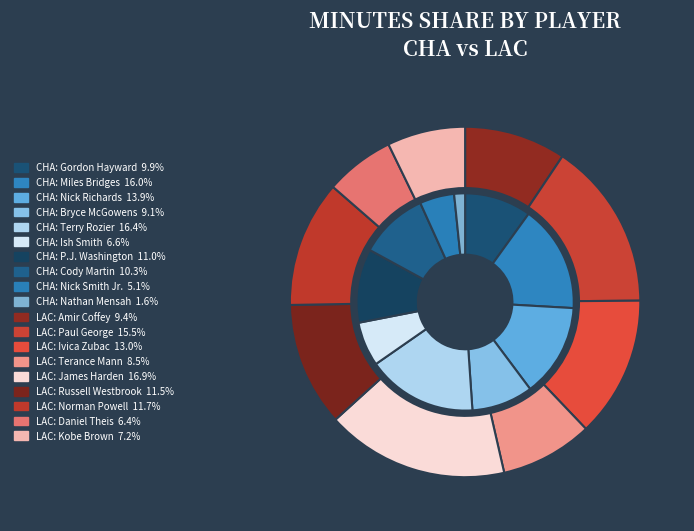

Does any single category account for the majority?

No